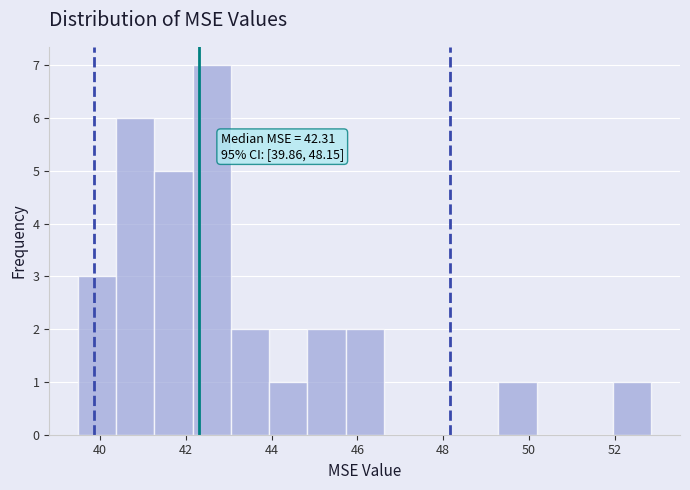

Over which range of the x-axis is the bar tallest?

42.2 to 43.0